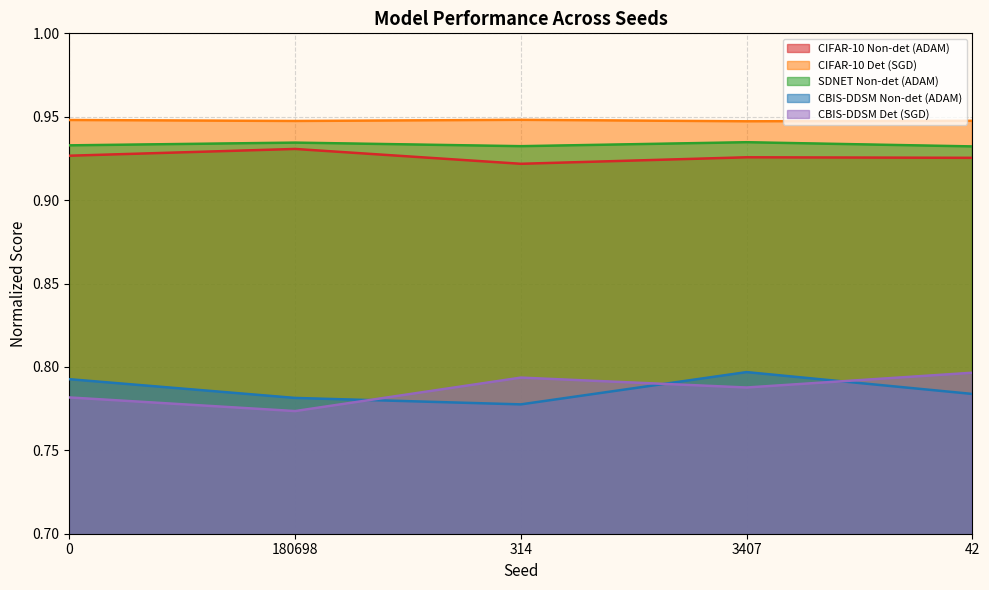

What is the spread (max minus min) of values at 42?

0.2